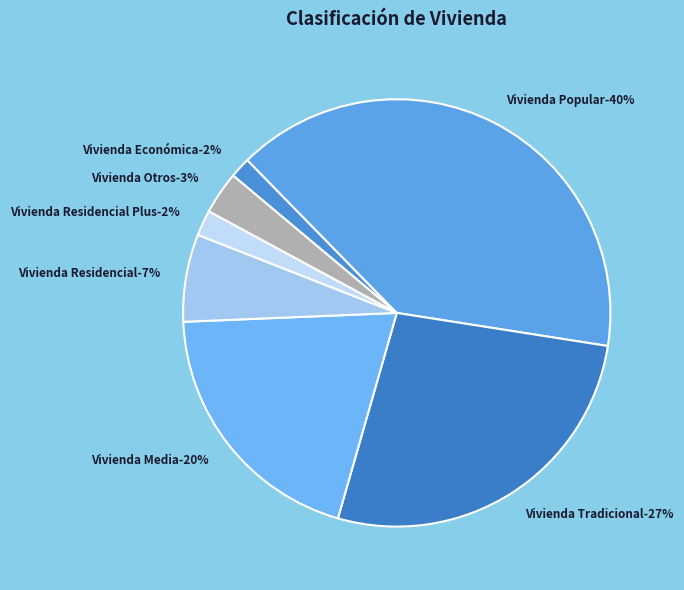

To the nearest percent, what is the combined percentage of Vivienda Tradicional and Vivienda Media?

47%